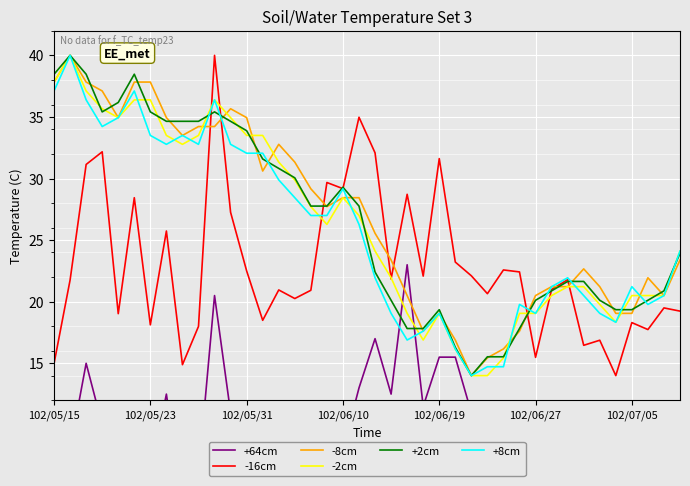

The value of -16cm at 27 is 14.4. True or false?

False